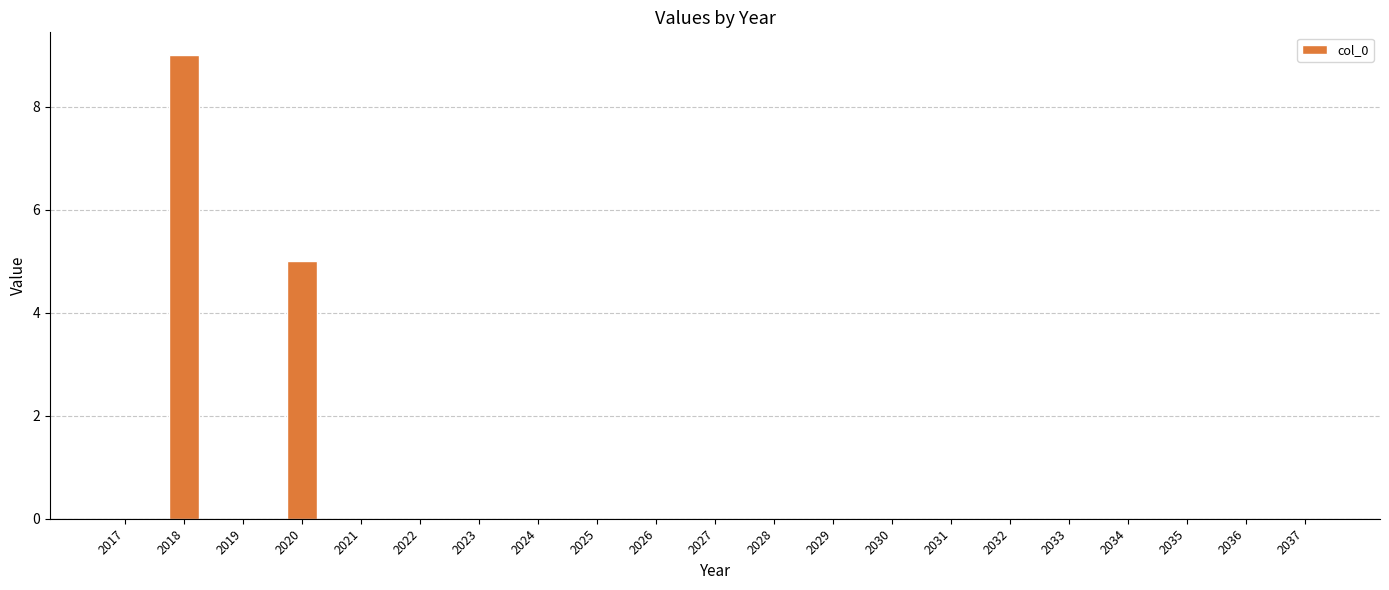

Reading left to right, extract all data points from this chart.

2017=0	2018=9	2019=0	2020=5	2021=0	2022=0	2023=0	2024=0	2025=0	2026=0	2027=0	2028=0	2029=0	2030=0	2031=0	2032=0	2033=0	2034=0	2035=0	2036=0	2037=0